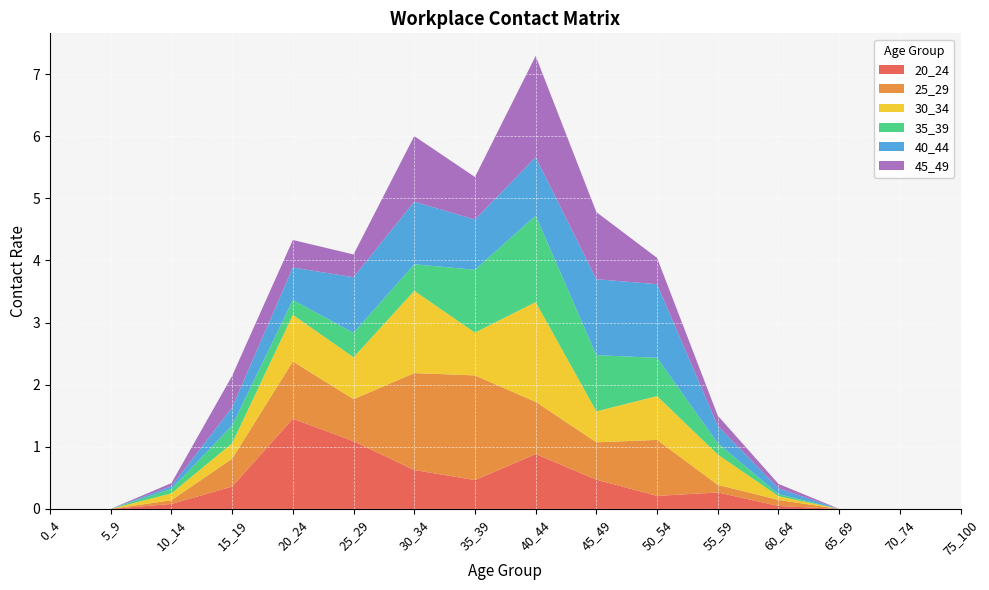

Reading left to right, what are all the values shown in this chart?

20_24: 0_4=0.0	5_9=0.0	10_14=0.1	15_19=0.4	20_24=1.5	25_29=1.1	30_34=0.6	35_39=0.5	40_44=0.9	45_49=0.5	50_54=0.2	55_59=0.3	60_64=0.0	65_69=0.0	70_74=0.0	75_100=0.0
25_29: 0_4=0.0	5_9=0.0	10_14=0.1	15_19=0.4	20_24=0.9	25_29=0.7	30_34=1.6	35_39=1.7	40_44=0.8	45_49=0.6	50_54=0.9	55_59=0.1	60_64=0.1	65_69=0.0	70_74=0.0	75_100=0.0
30_34: 0_4=0.0	5_9=0.0	10_14=0.1	15_19=0.2	20_24=0.8	25_29=0.7	30_34=1.3	35_39=0.7	40_44=1.6	45_49=0.5	50_54=0.7	55_59=0.5	60_64=0.1	65_69=0.0	70_74=0.0	75_100=0.0
35_39: 0_4=0.0	5_9=0.0	10_14=0.1	15_19=0.3	20_24=0.2	25_29=0.4	30_34=0.4	35_39=1.0	40_44=1.4	45_49=0.9	50_54=0.6	55_59=0.2	60_64=0.0	65_69=0.0	70_74=0.0	75_100=0.0
40_44: 0_4=0.0	5_9=0.0	10_14=0.0	15_19=0.3	20_24=0.5	25_29=0.9	30_34=1.0	35_39=0.8	40_44=0.9	45_49=1.2	50_54=1.2	55_59=0.3	60_64=0.1	65_69=0.0	70_74=0.0	75_100=0.0
45_49: 0_4=0.0	5_9=0.0	10_14=0.1	15_19=0.5	20_24=0.4	25_29=0.4	30_34=1.1	35_39=0.7	40_44=1.6	45_49=1.1	50_54=0.4	55_59=0.2	60_64=0.1	65_69=0.0	70_74=0.0	75_100=0.0